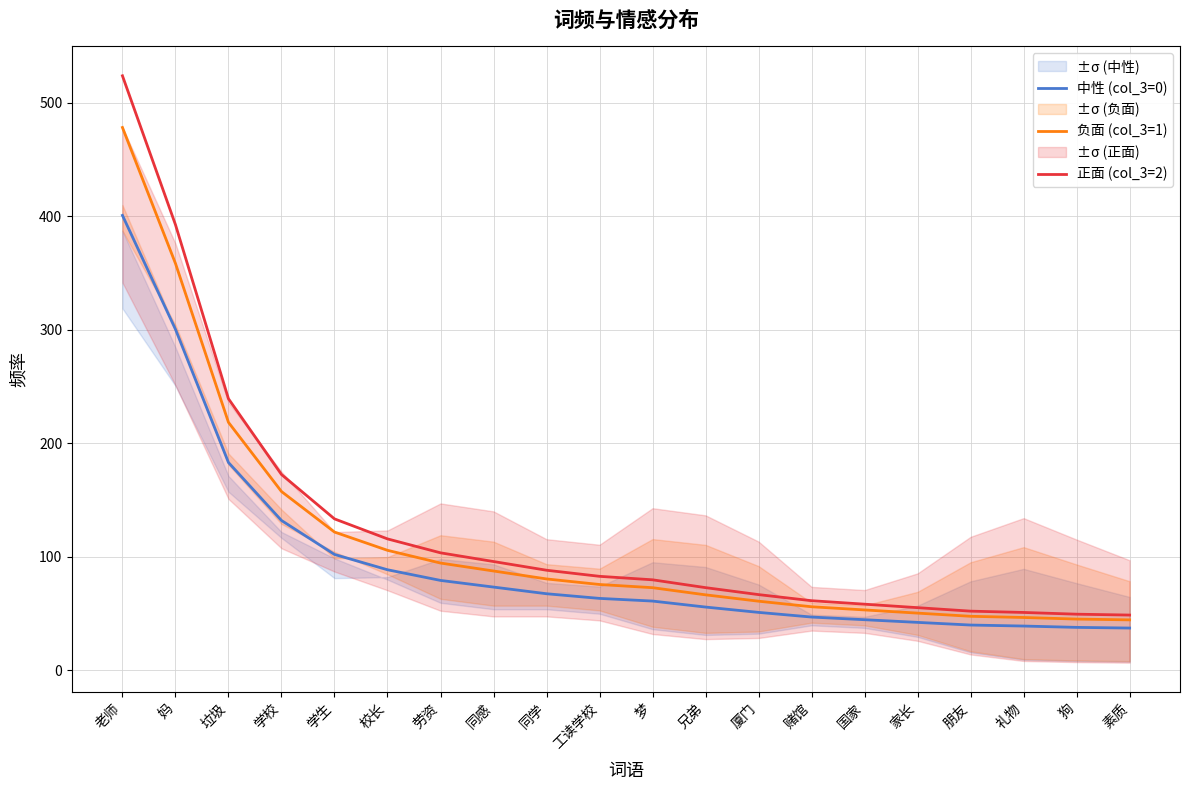

What is the average value of the 负面 (col_3=1) series?

116.1